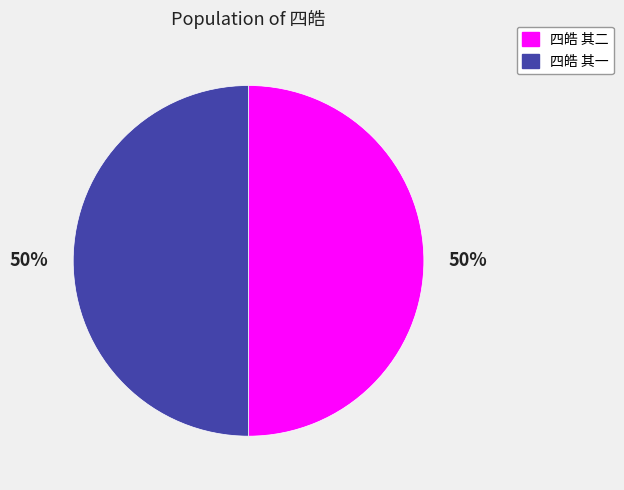

To the nearest percent, what portion does 四皓 其一 represent?

50%